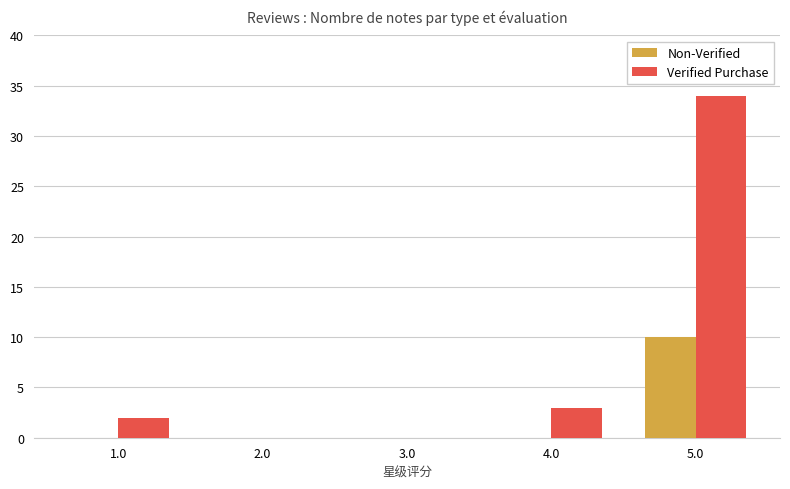

Reading left to right, what are all the values shown in this chart?

Non-Verified: 0	0	0	0	10
Verified Purchase: 2	0	0	3	34